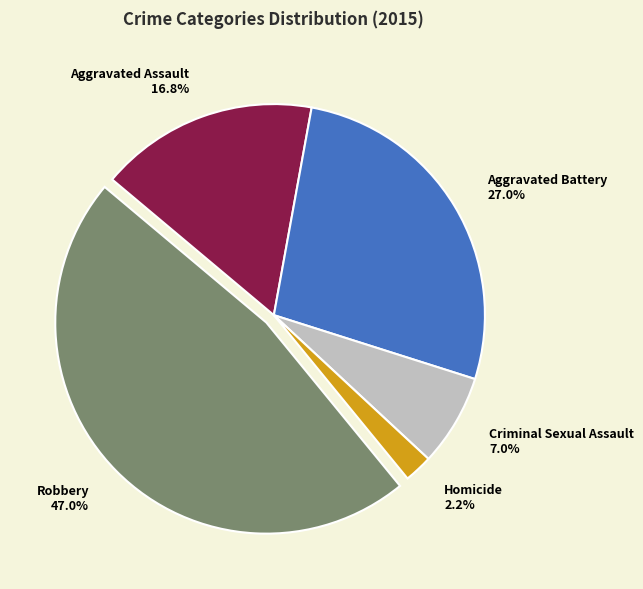

How many slices are in this pie chart?

5